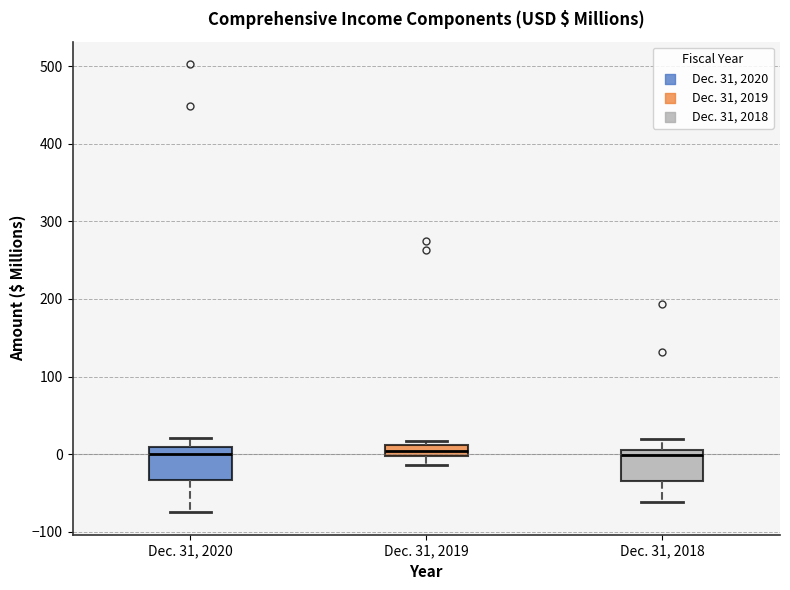

Where is the upper edge of the box for Dec. 31, 2020 on the y-axis? The values are not printed on the chart, so give them approximately, as read against the axis.

10